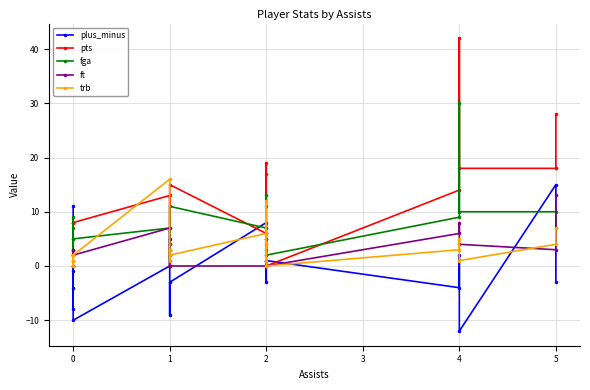

Which series has the widest spread of values?

pts